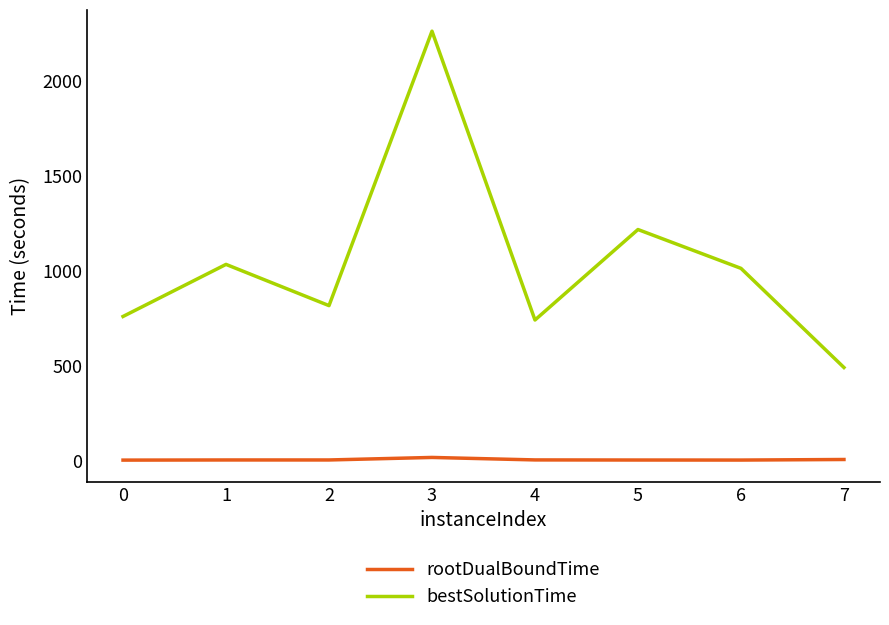

Between 2 and 7, which series saw the biggest shift?

bestSolutionTime